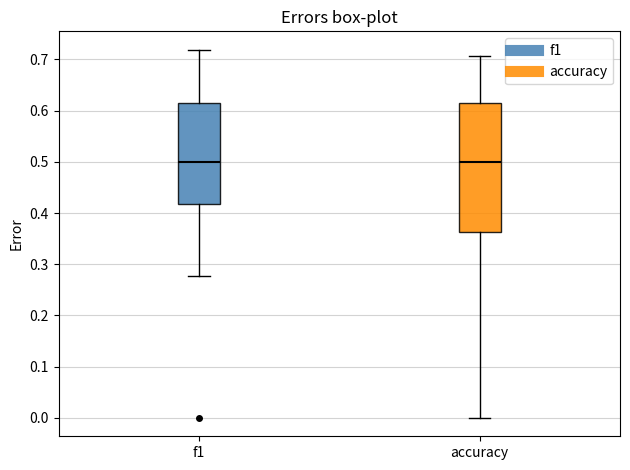

Where is the lower edge of the box for f1 on the y-axis? The values are not printed on the chart, so give them approximately, as read against the axis.

0.42